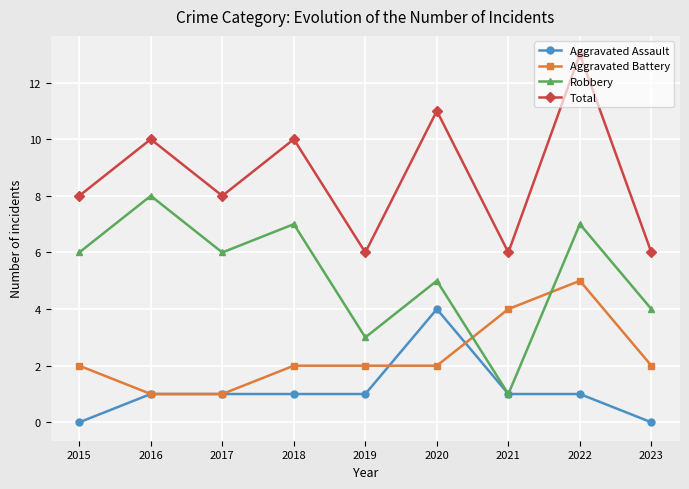

Count the Aggravated Battery values in the range 2 to 3.

5